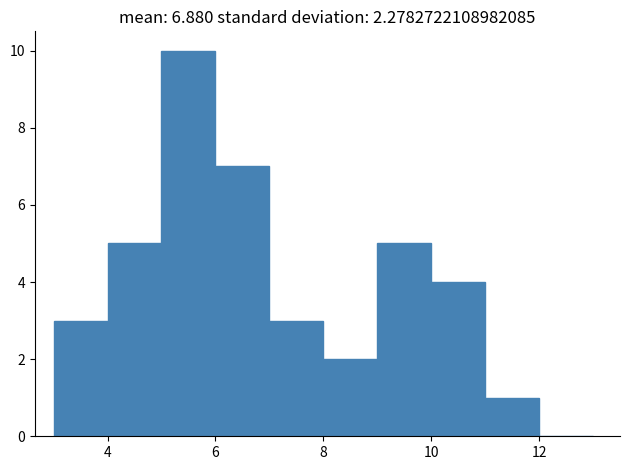

What is the height of the bar covering 8 to 9 on the x-axis? The values are not printed on the chart, so give them approximately, as read against the axis.

2